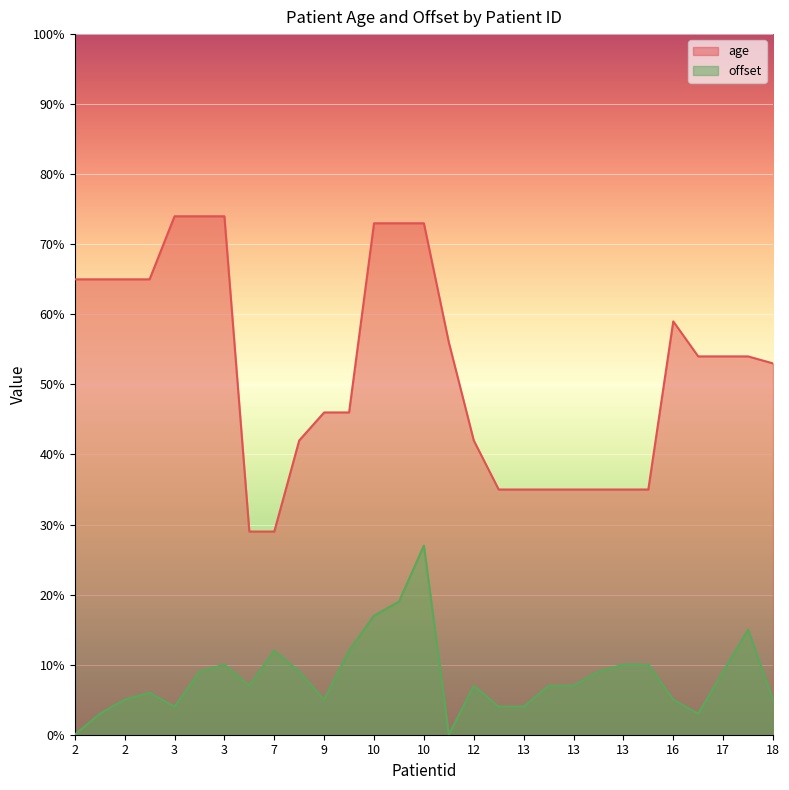

How many data points in age are less than 54?

14